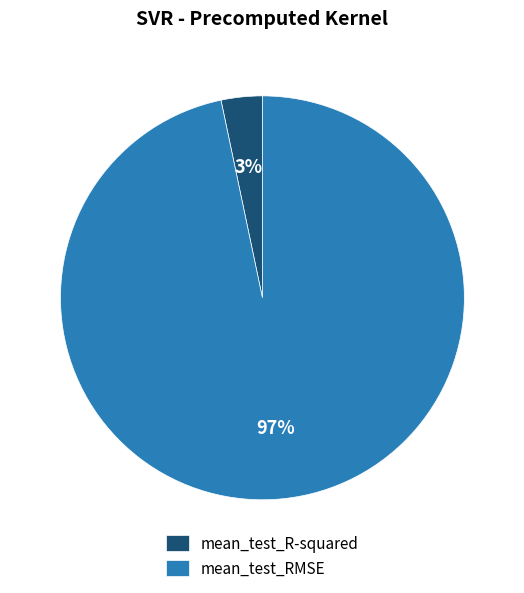

Is mean_test_R-squared the majority of the pie?

No